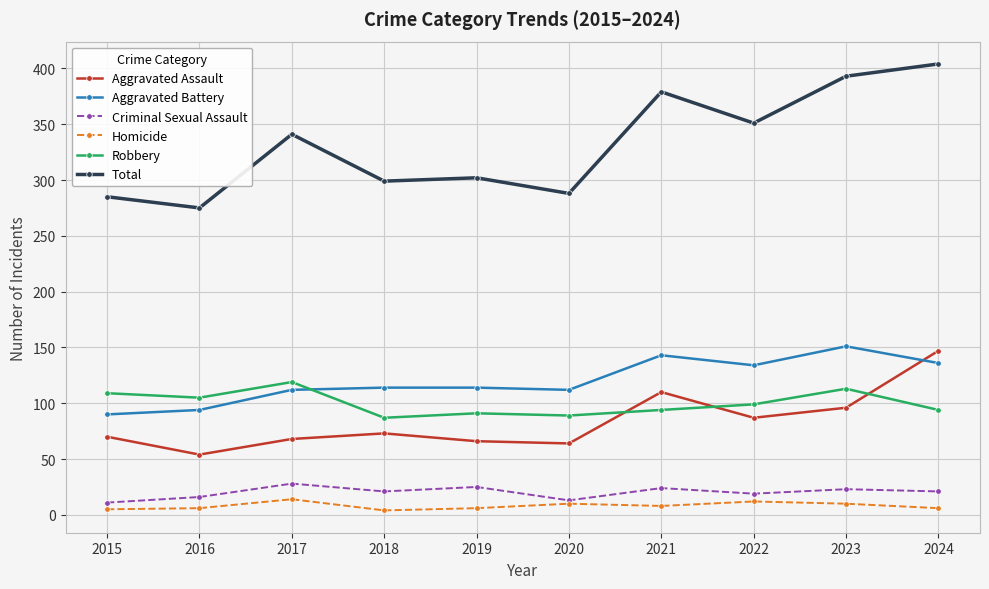

What is the value of the Homicide point at the 6th from the left?

10